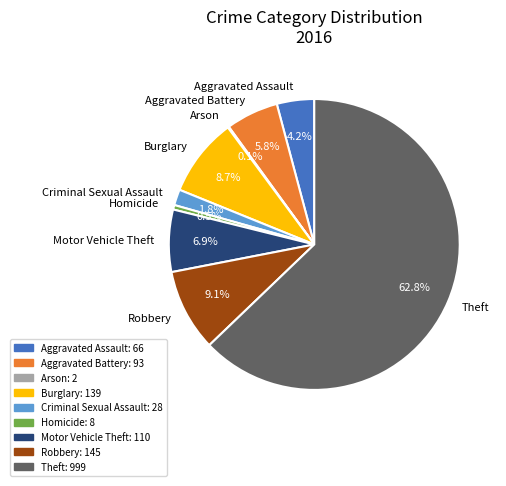

True or false: Aggravated Assault accounts for 4% of the total.

True